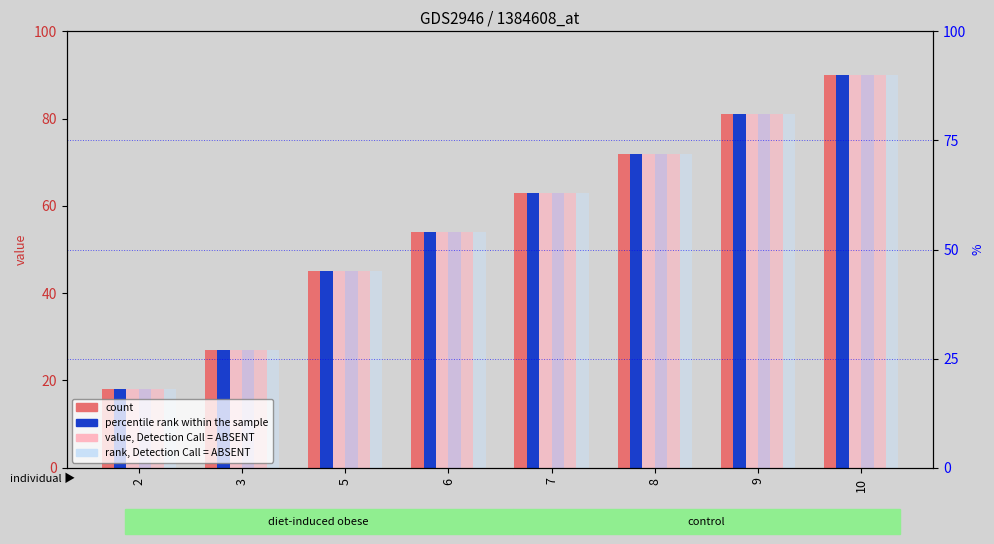

How many groups of bars are there?

8